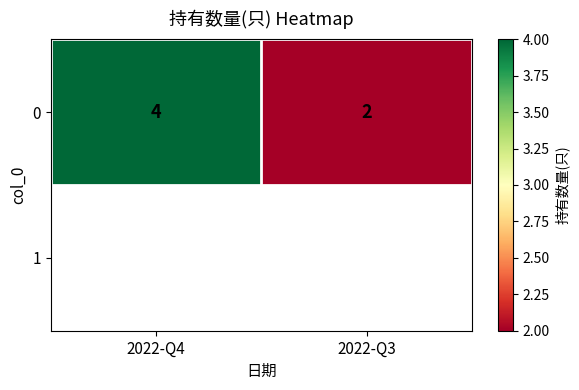

The value at 2022-Q3 is 3. True or false?

False